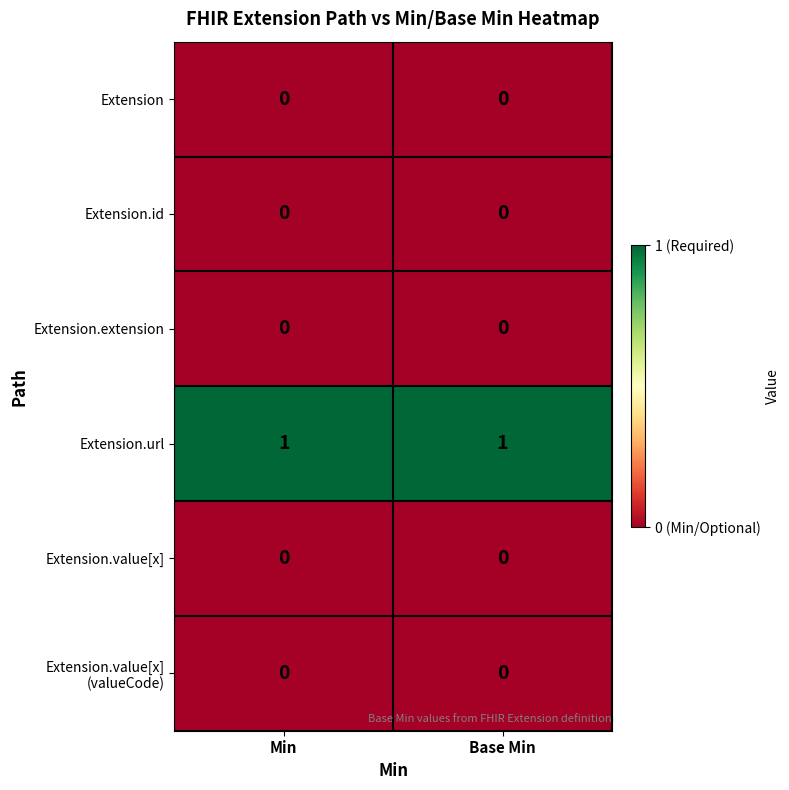

Which series has the largest total across all categories?

Extension.url